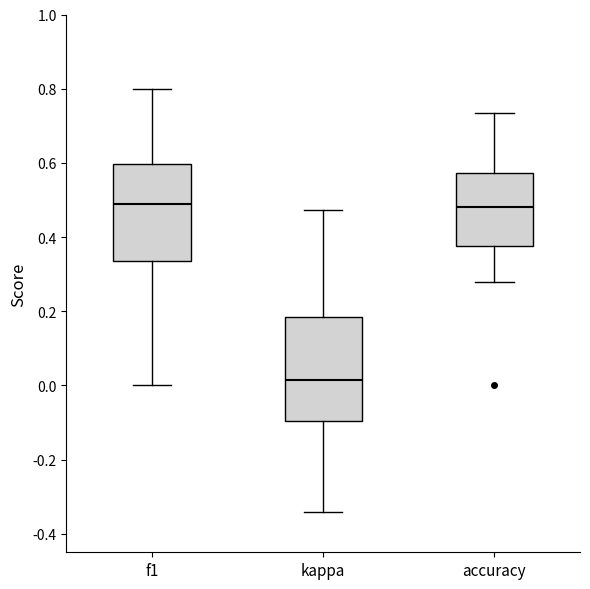

Reading left to right, transcribe this box plot: for each box, give where its median line is, the range the box spans, and where its two whiskers end, as read against the y-axis. The values are not printed on the chart, so give them approximately, as read against the axis.

f1: median 0.48, box 0.34 to 0.60, whiskers 0.00 to 0.80
kappa: median 0.02, box -0.10 to 0.18, whiskers -0.34 to 0.48
accuracy: median 0.48, box 0.38 to 0.58, whiskers 0.28 to 0.74